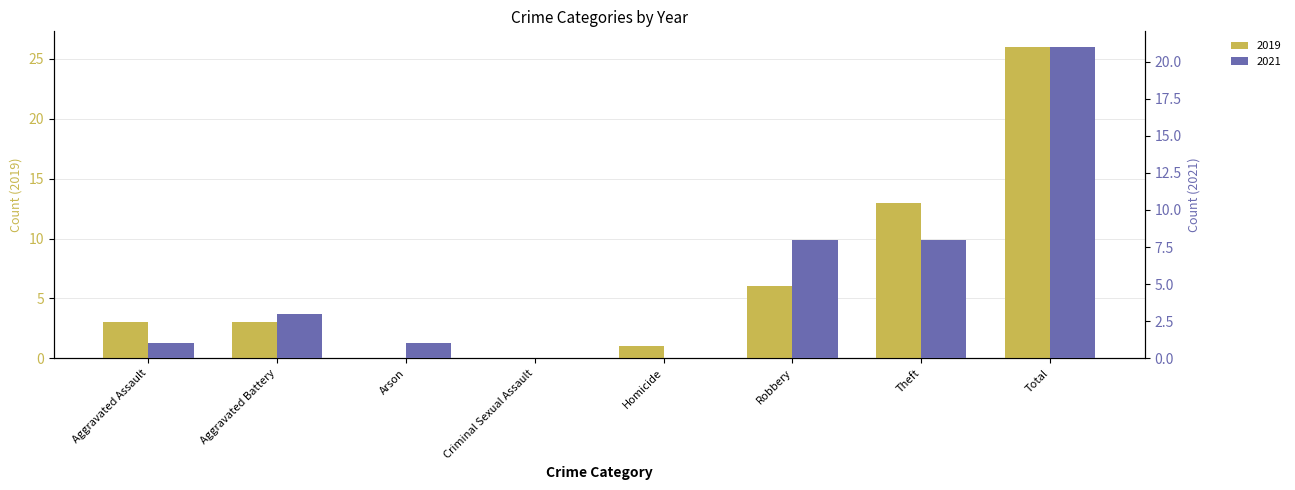

Does the chart contain any negative values?

No